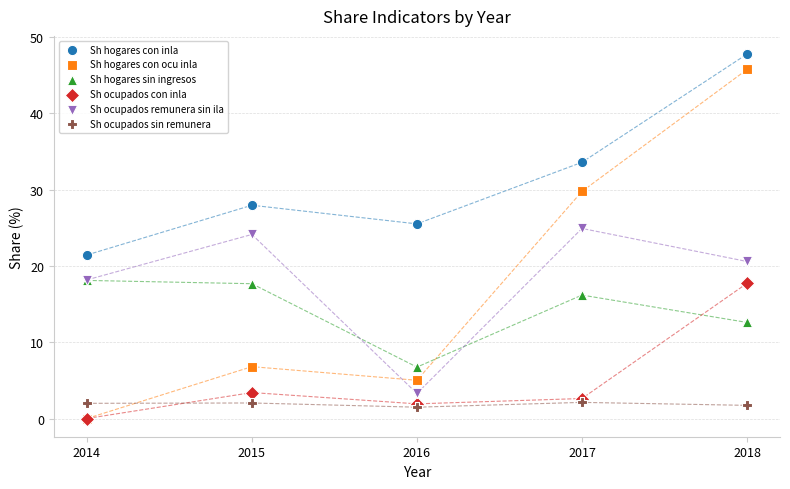

In the Sh hogares con ocu inla series, what Y value is closest to 22?

29.8